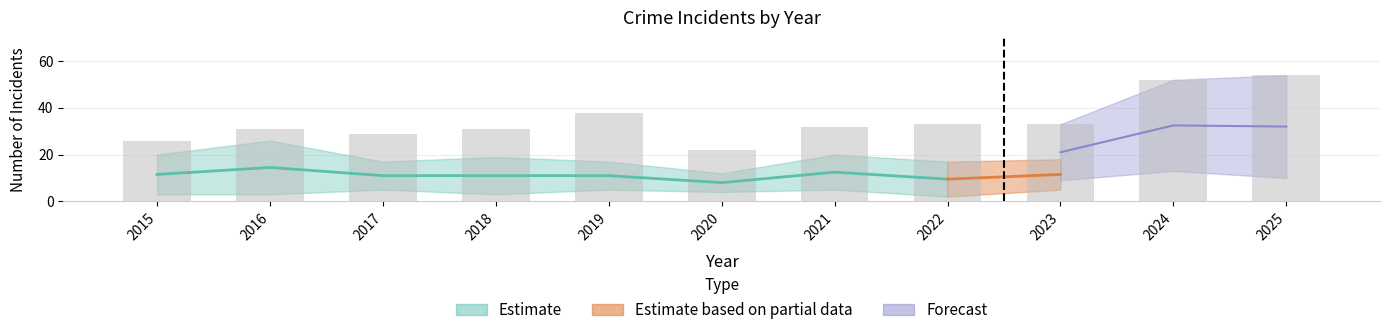

The Robbery series shows 5 at 2021. True or false?

False